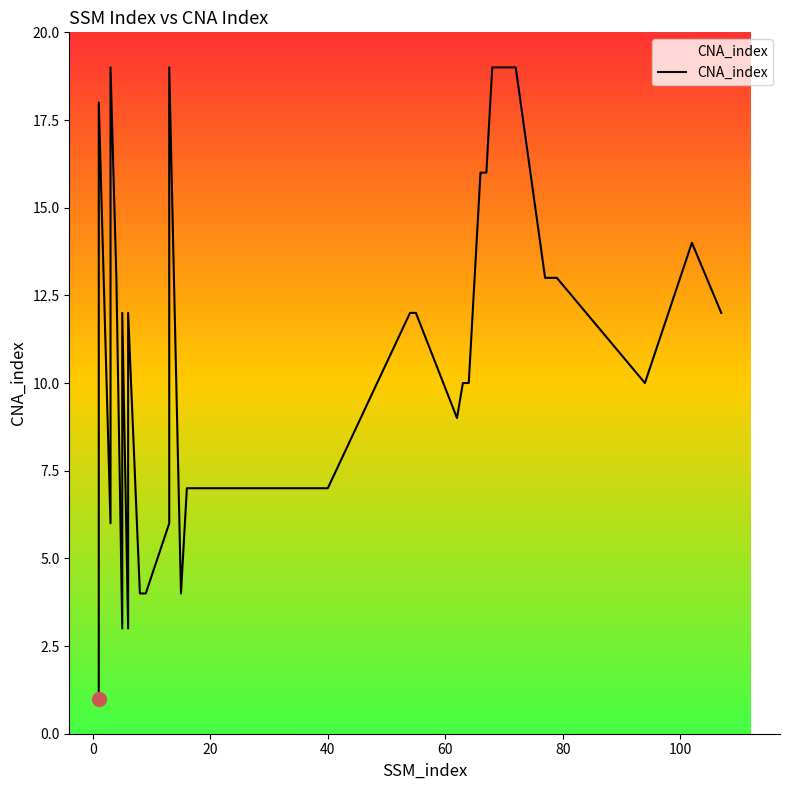

Approximately how many times larger is the value at 94 compared to 4?

0.8